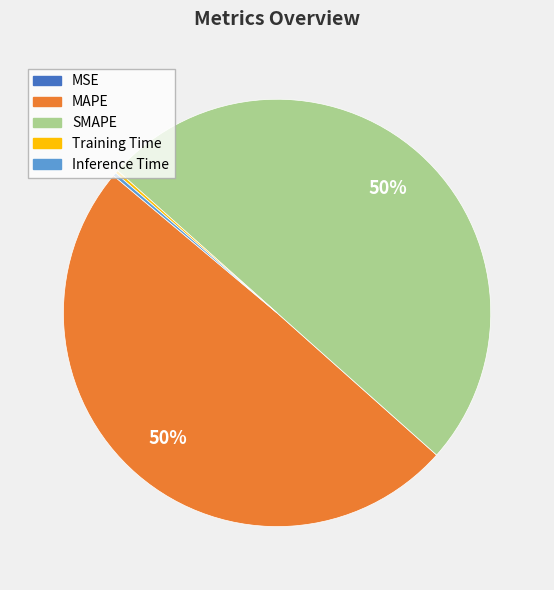

The SMAPE slice represents 50% of the pie. True or false?

True